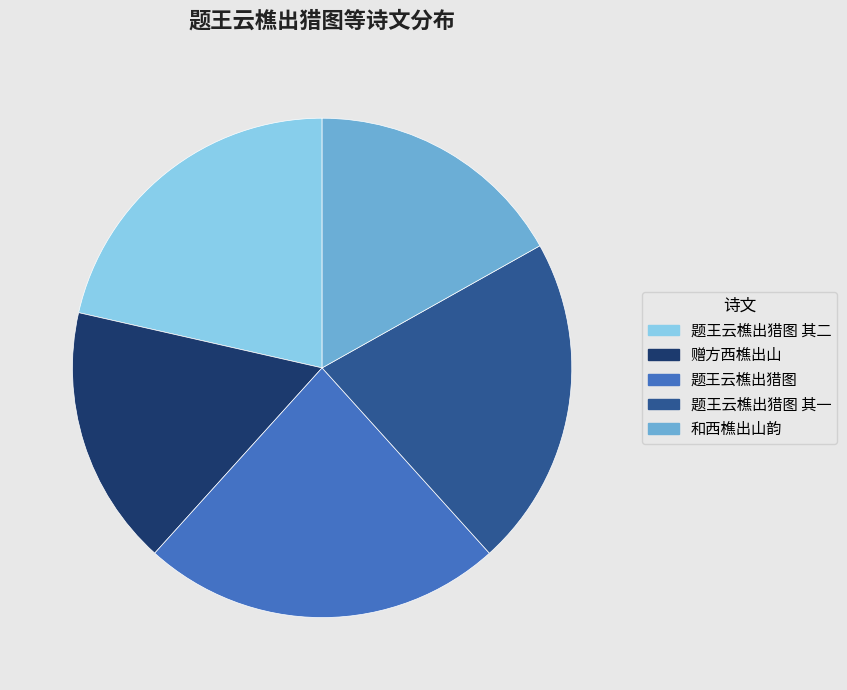

How many slices are in this pie chart?

5